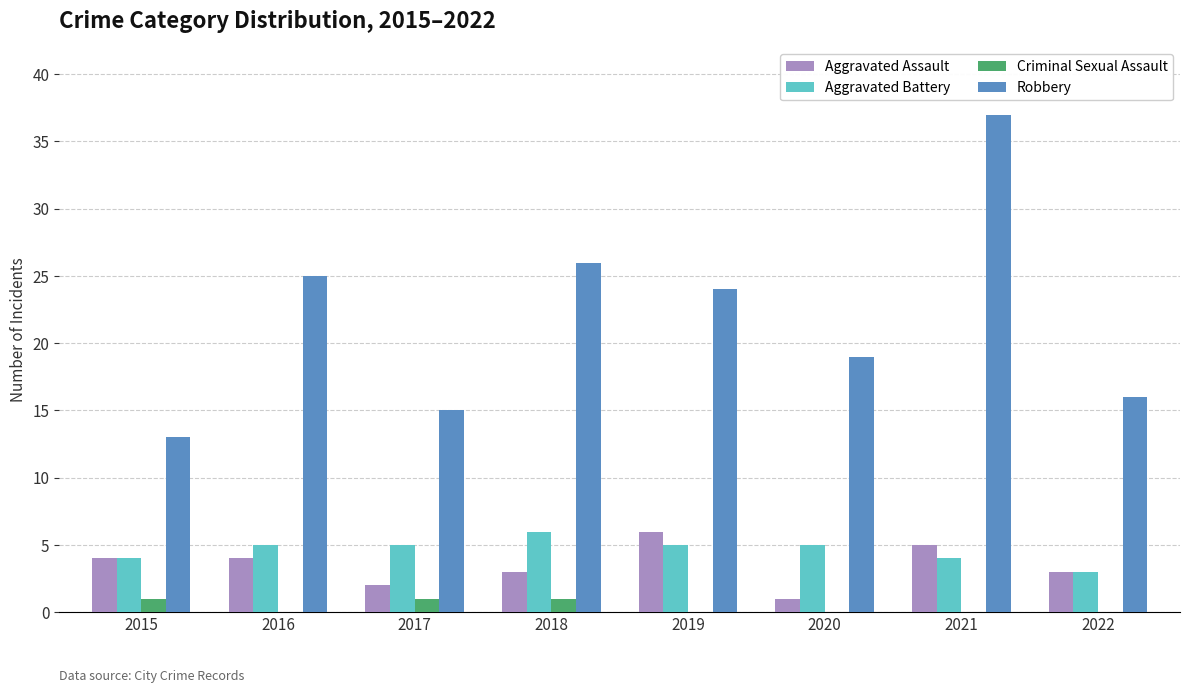

What is the maximum value shown in the chart?

37